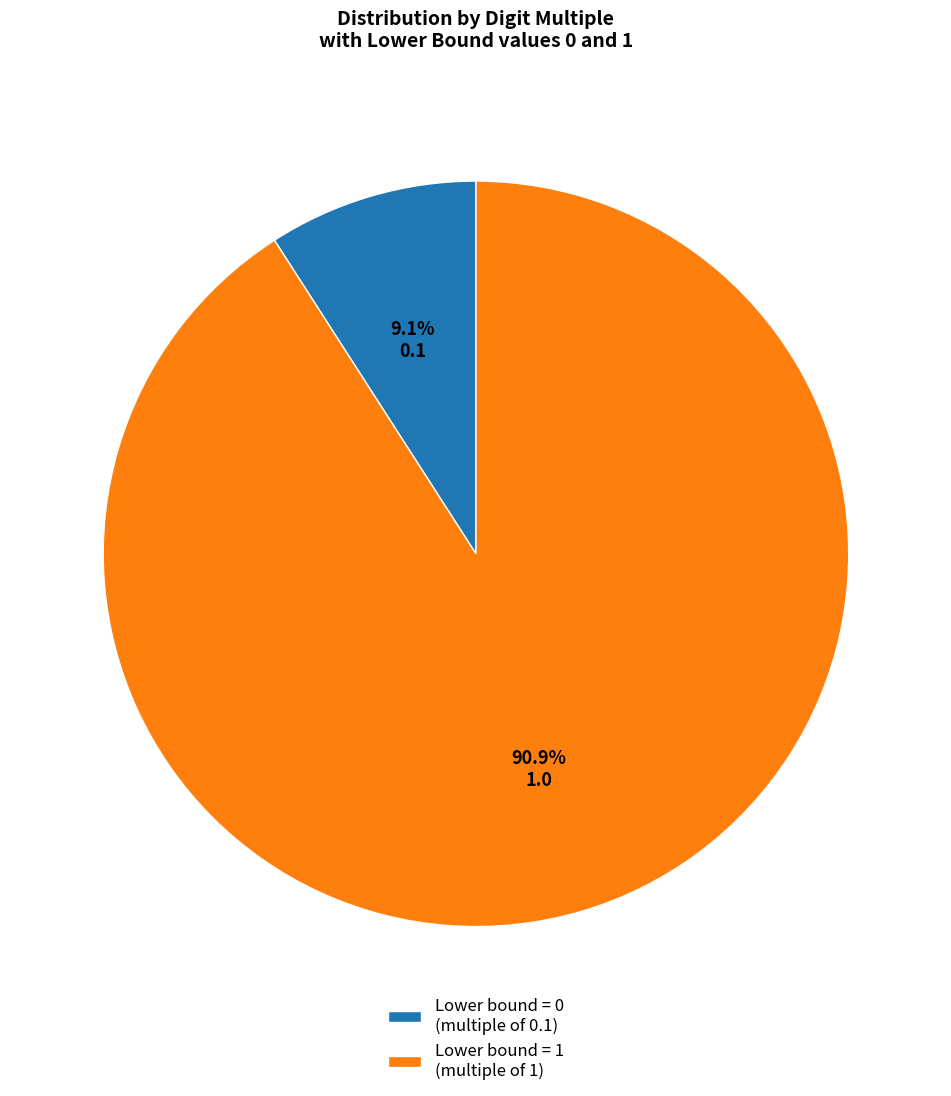

Count the number of slices in the pie.

2